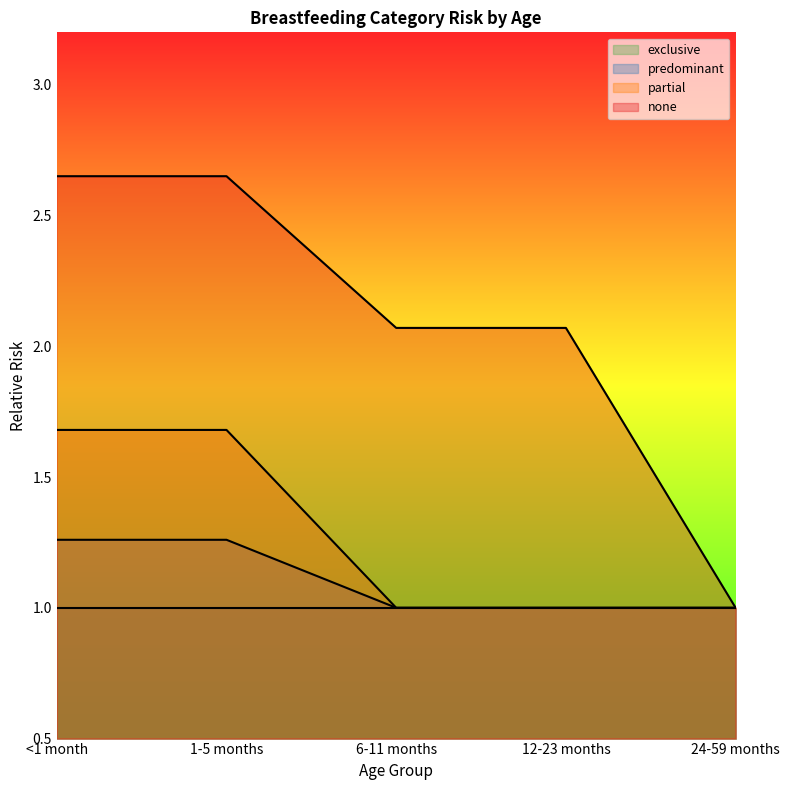

What is the sum of all predominant values?

5.5